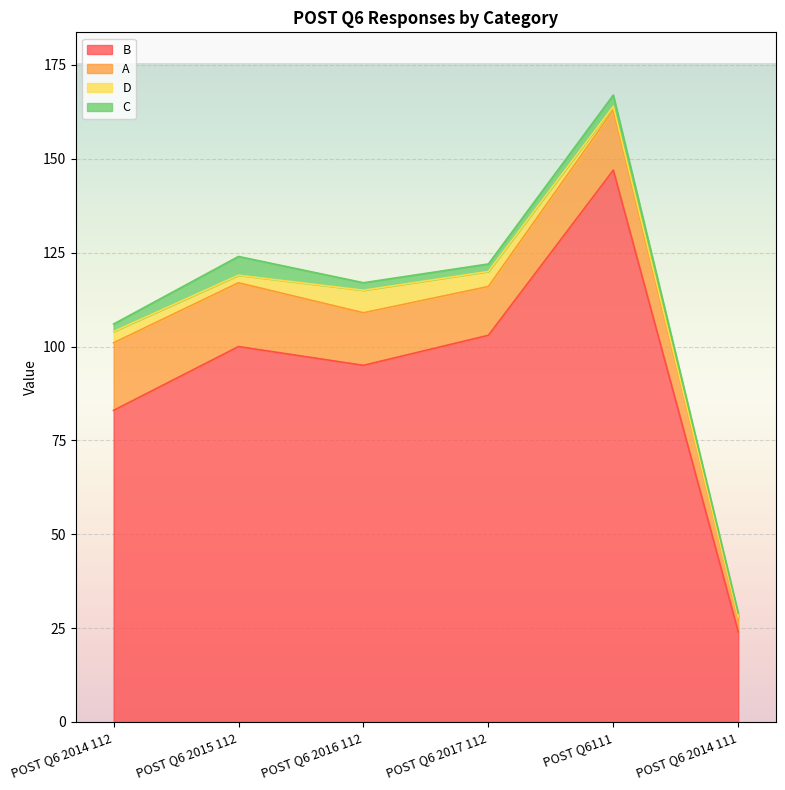

The B series shows 103 at POST Q6 2017 112. True or false?

True